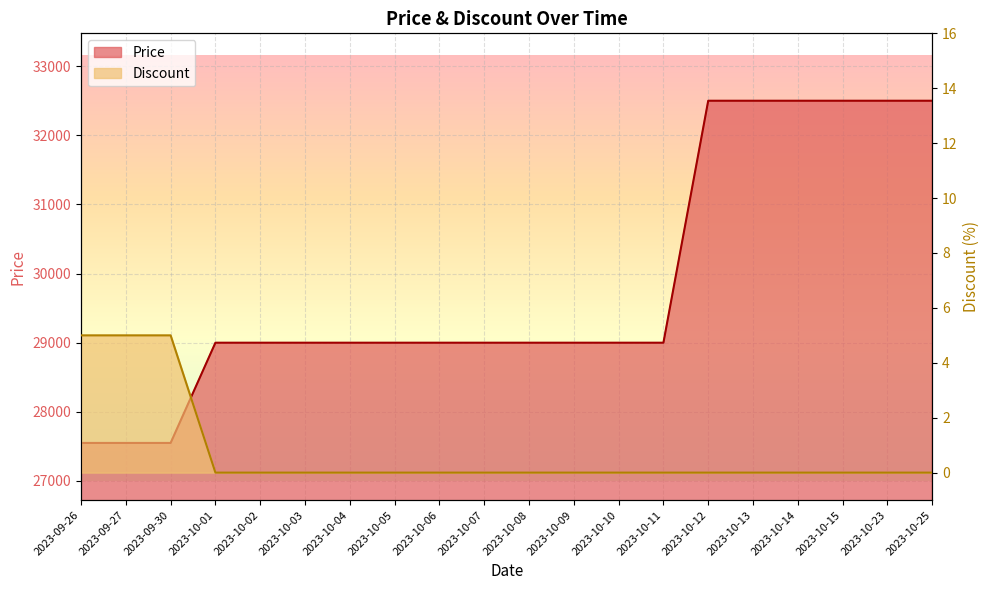

Reading right to left, extract all data points from this chart.

Price: 32500	32500	32500	32500	32500	32500	29000	29000	29000	29000	29000	29000	29000	29000	29000	29000	29000	27550	27550	27550
Discount: 0	0	0	0	0	0	0	0	0	0	0	0	0	0	0	0	0	5	5	5